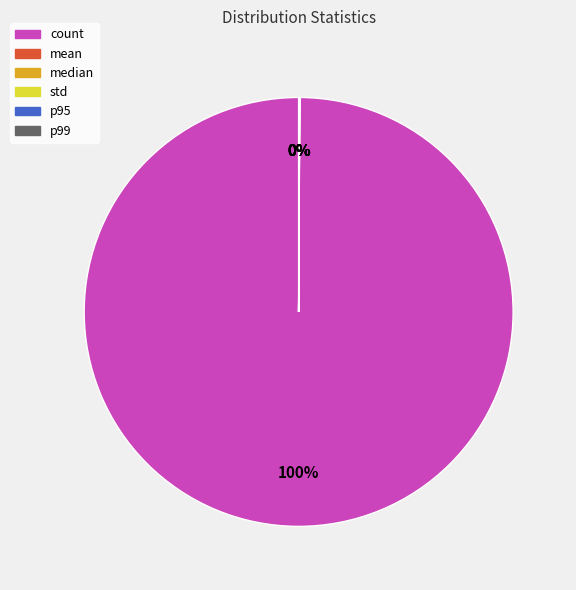

To the nearest percent, what is the difference between the largest and smallest slice percentages?

100%